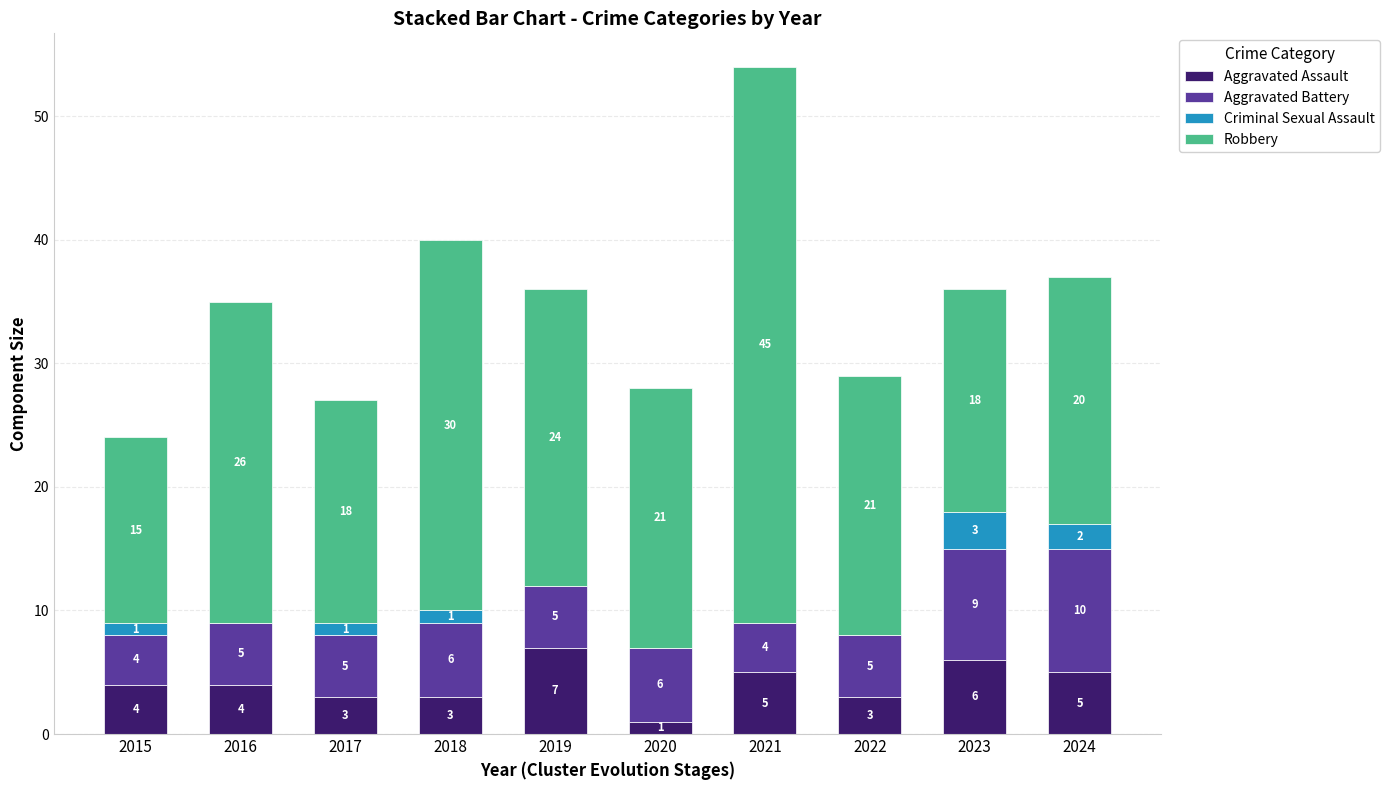

What are all the series names shown in the legend?

Aggravated Assault, Aggravated Battery, Criminal Sexual Assault, Robbery